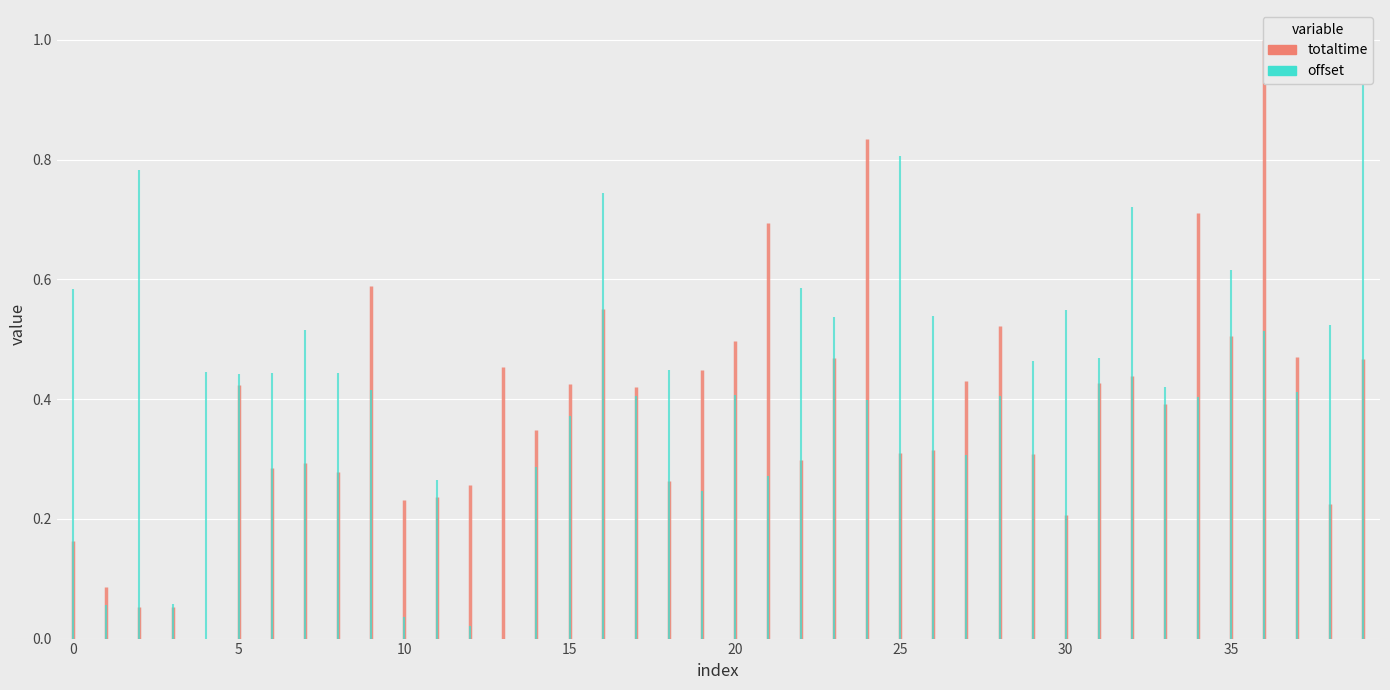

What are all the series names shown in the legend?

totaltime, offset